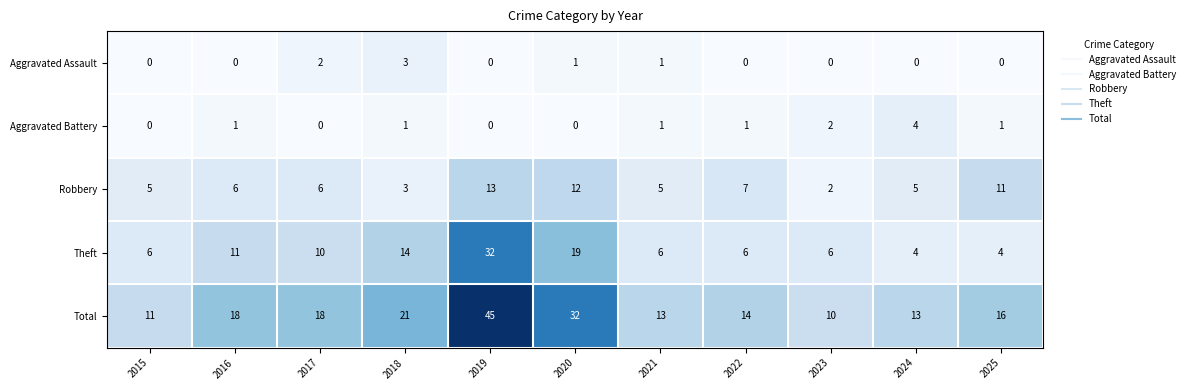

At which category is the sum across all series the highest?

2019